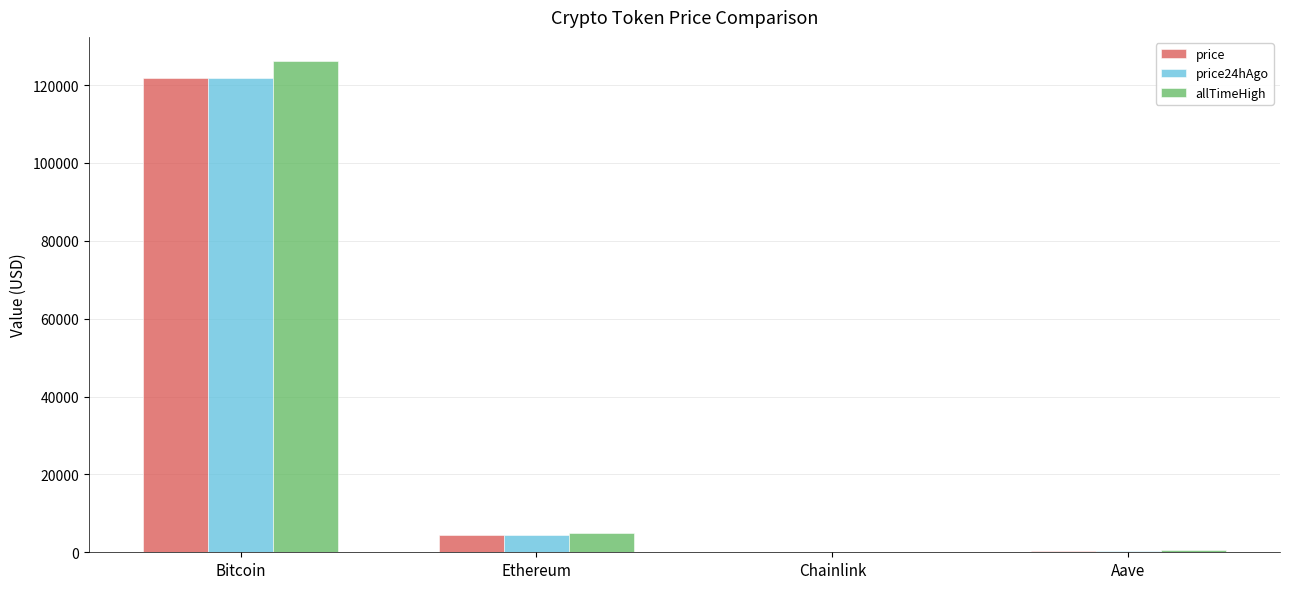

What are all the series names shown in the legend?

price, price24hAgo, allTimeHigh